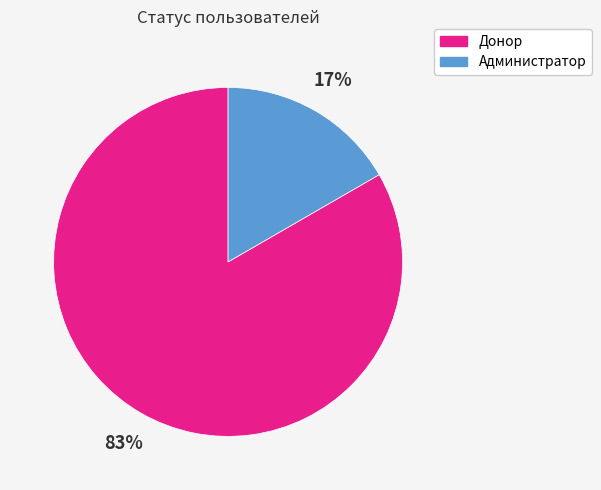

To the nearest percent, what is the combined percentage of Донор and Администратор?

100%